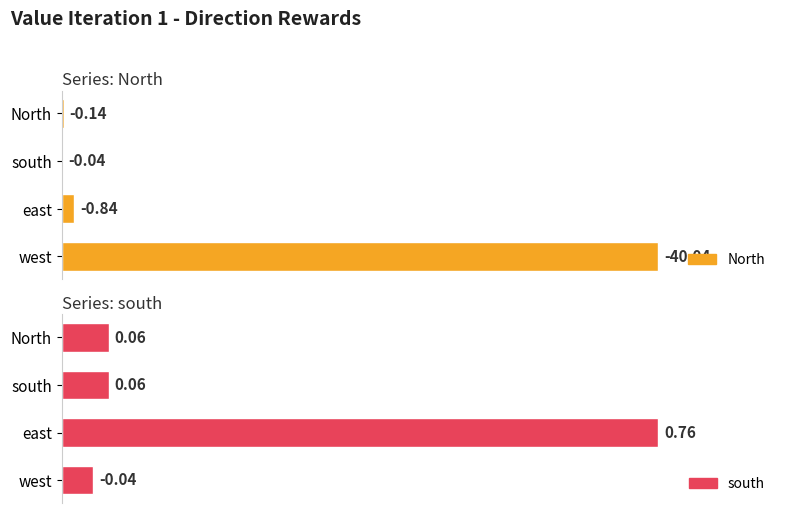

Which series has the largest range (max minus min)?

North